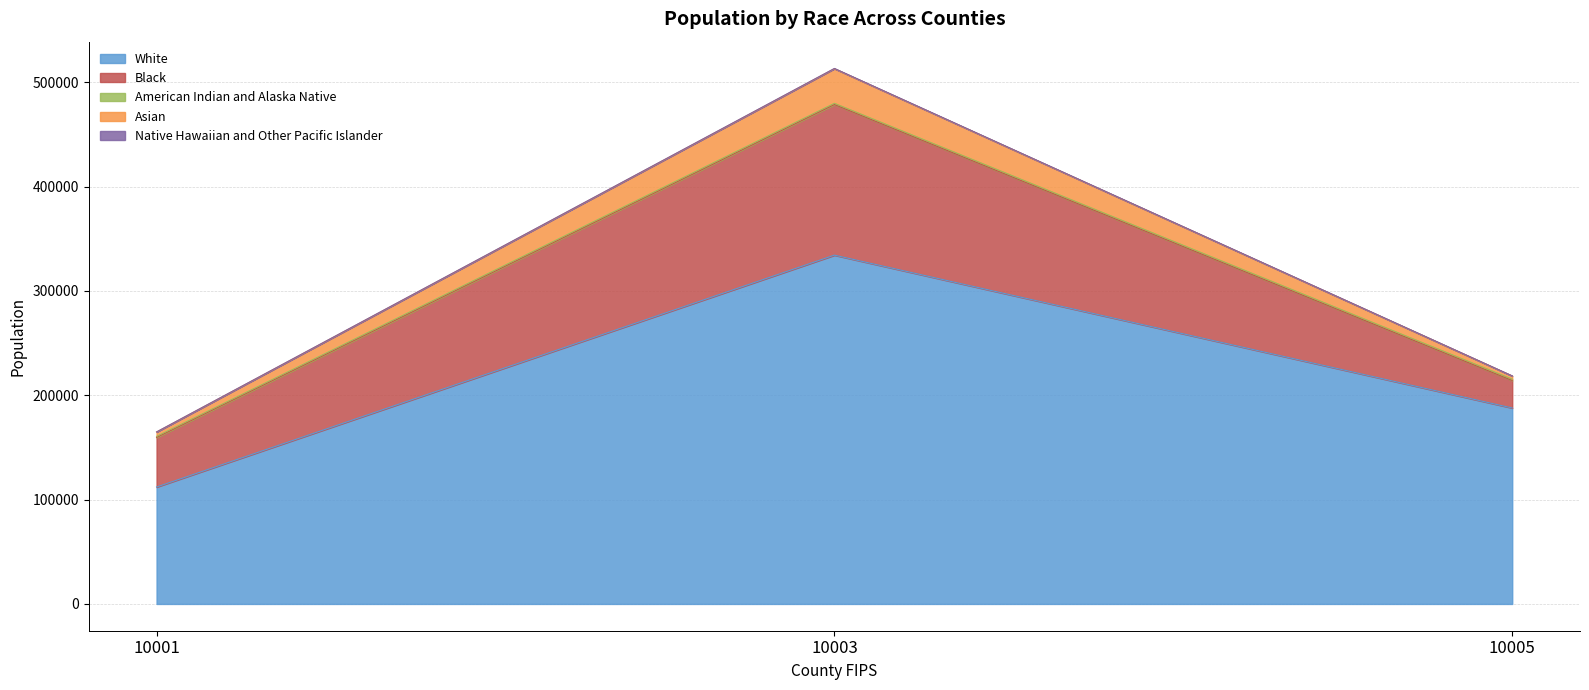

What is the maximum value for White?

334333